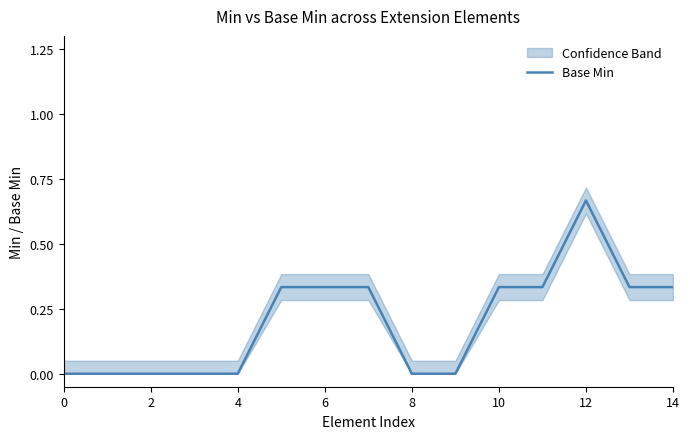

At which category does the chart reach its peak across all series?

12